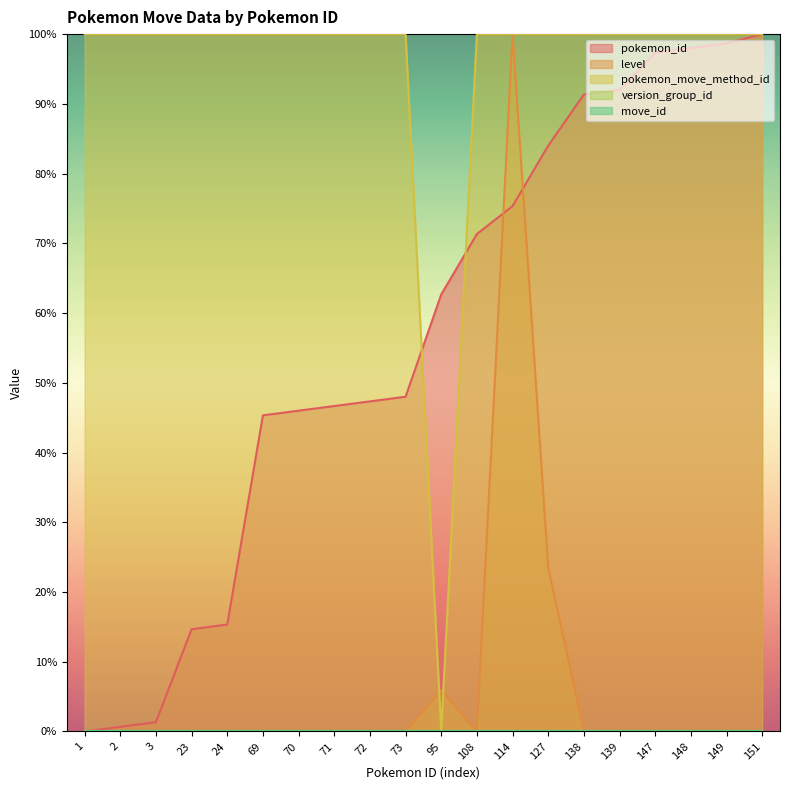

Does the chart display data point markers on the line(s)?

No